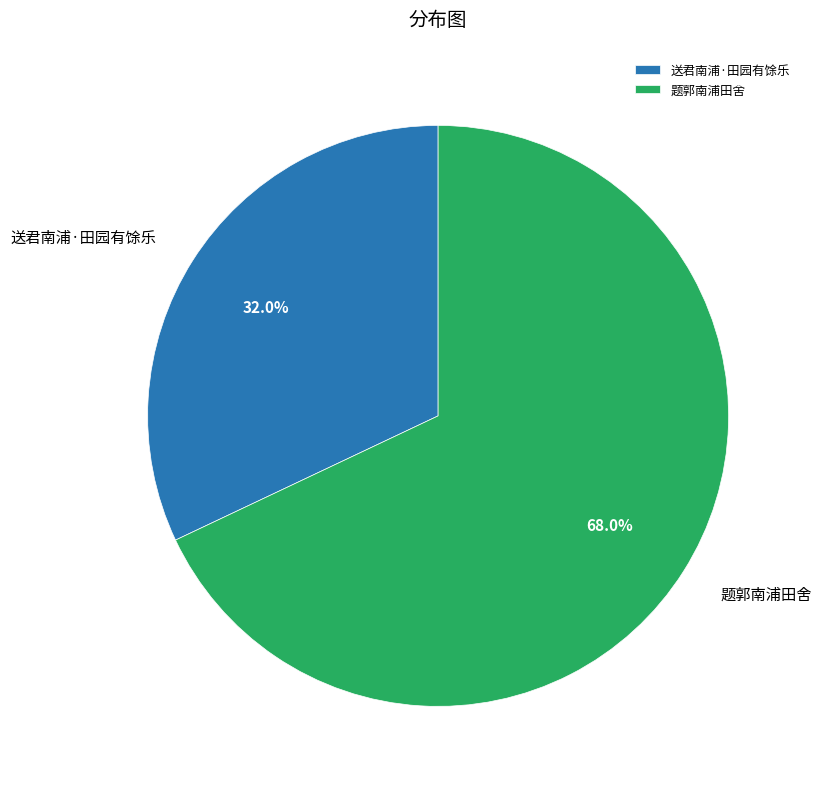

True or false: 题郭南浦田舍 accounts for 68% of the total.

True